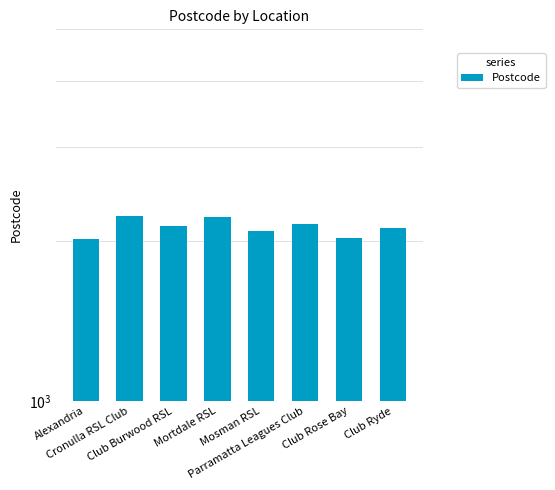

What is the sum of the values at Mosman RSL and Club Ryde?

4200